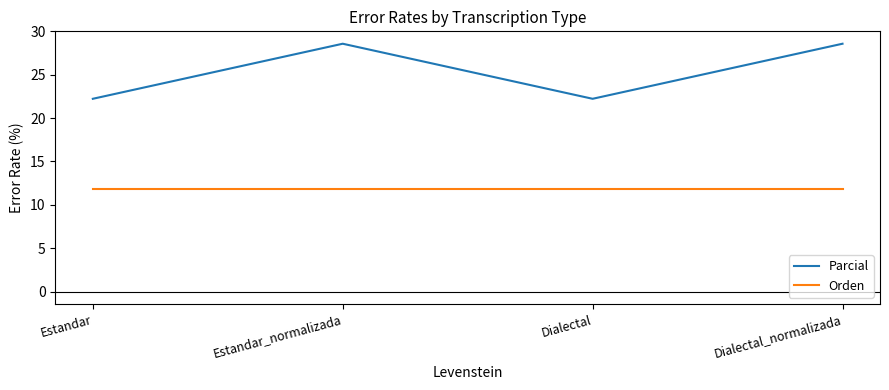

What is the total value across all series at Estandar?

34.0